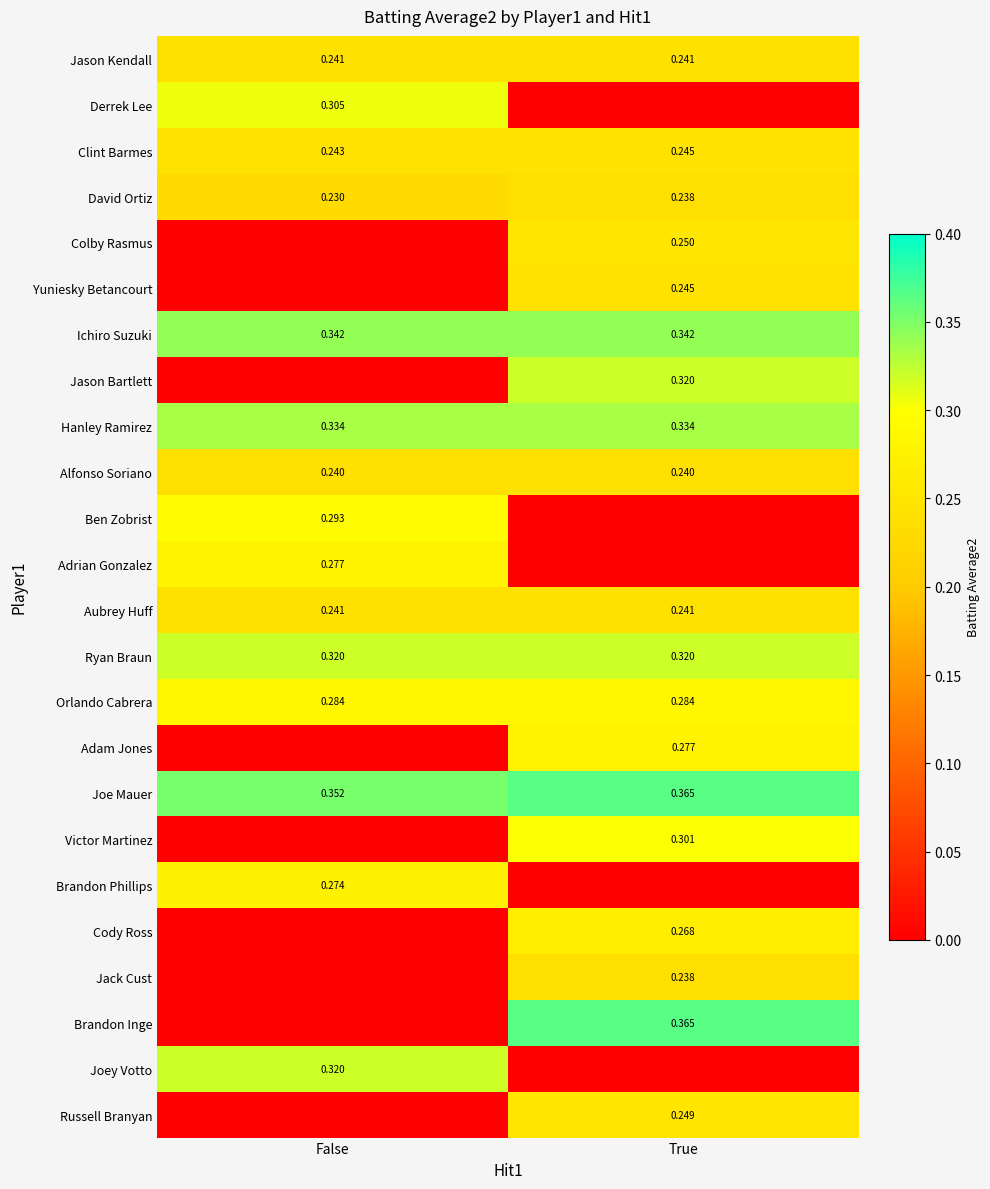

At which label is Joe Mauer closest to 0?

False